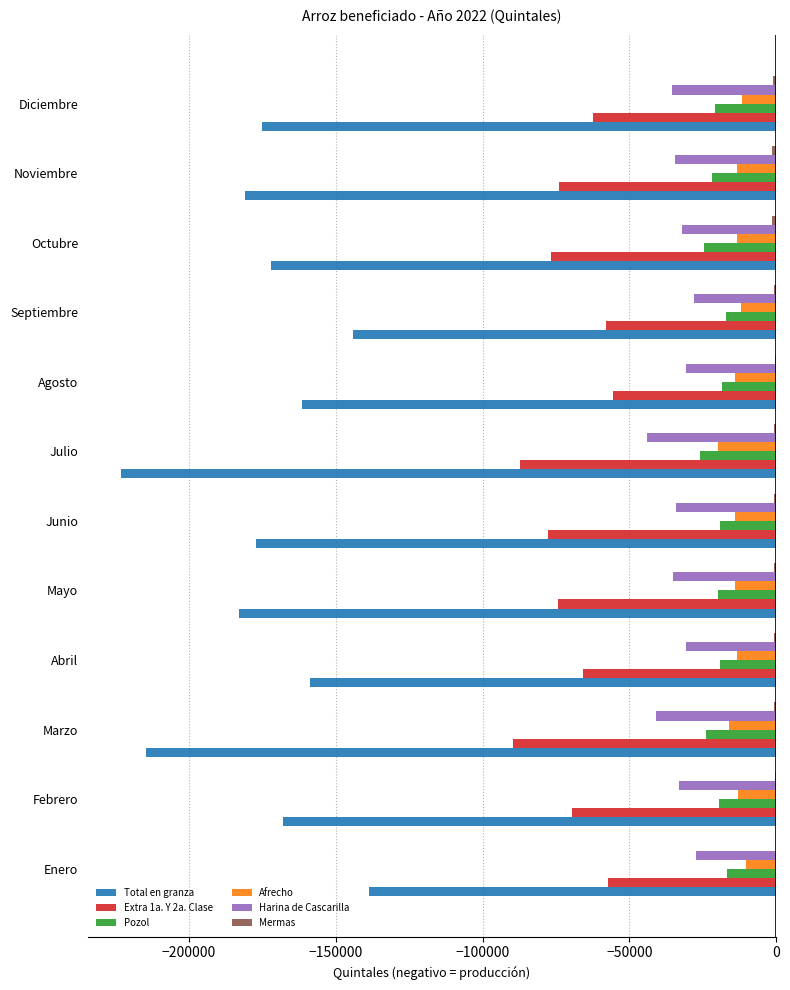

Is the value of Total en granza at Julio greater than the value of Extra 1a. Y 2a. Clase at Marzo?

No